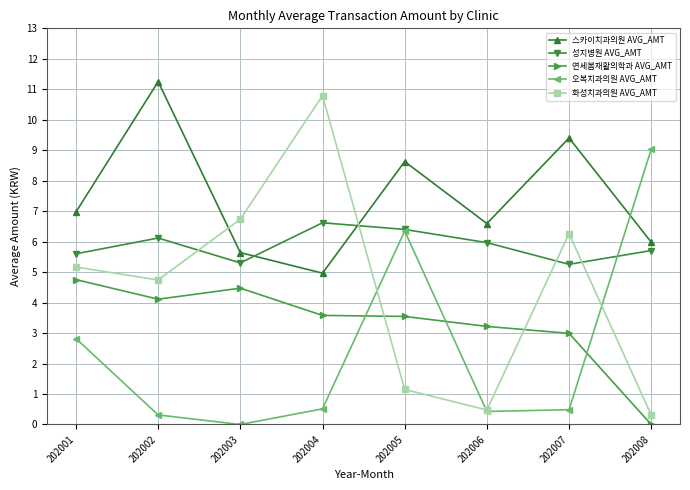

Rank the series at 202002 from highest to lowest value.

스카이치과의원 AVG_AMT, 성지병원 AVG_AMT, 화성치과의원 AVG_AMT, 연세봄재활의학과 AVG_AMT, 오복치과의원 AVG_AMT